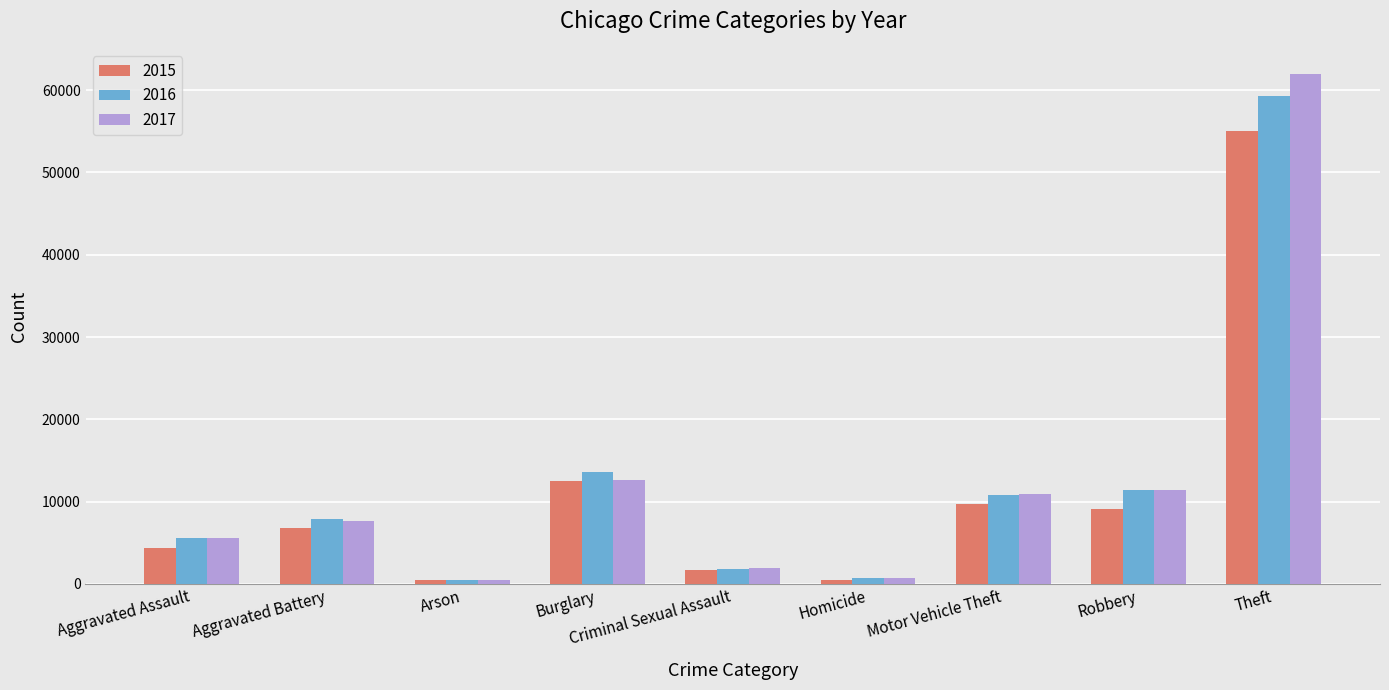

What is the total value across all series at Arson?

1377